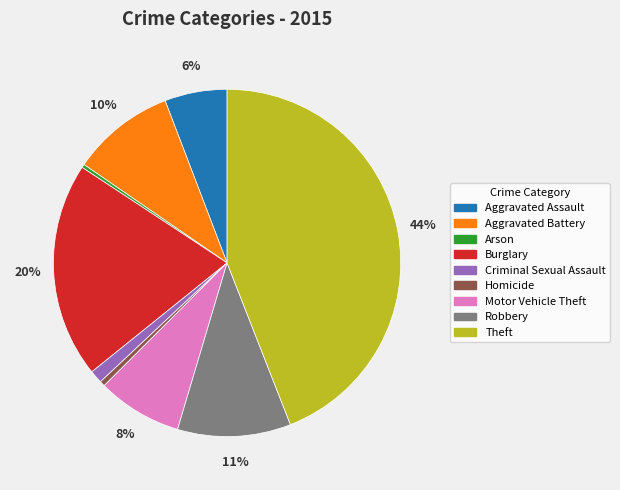

Which category has the biggest portion of the pie?

Theft